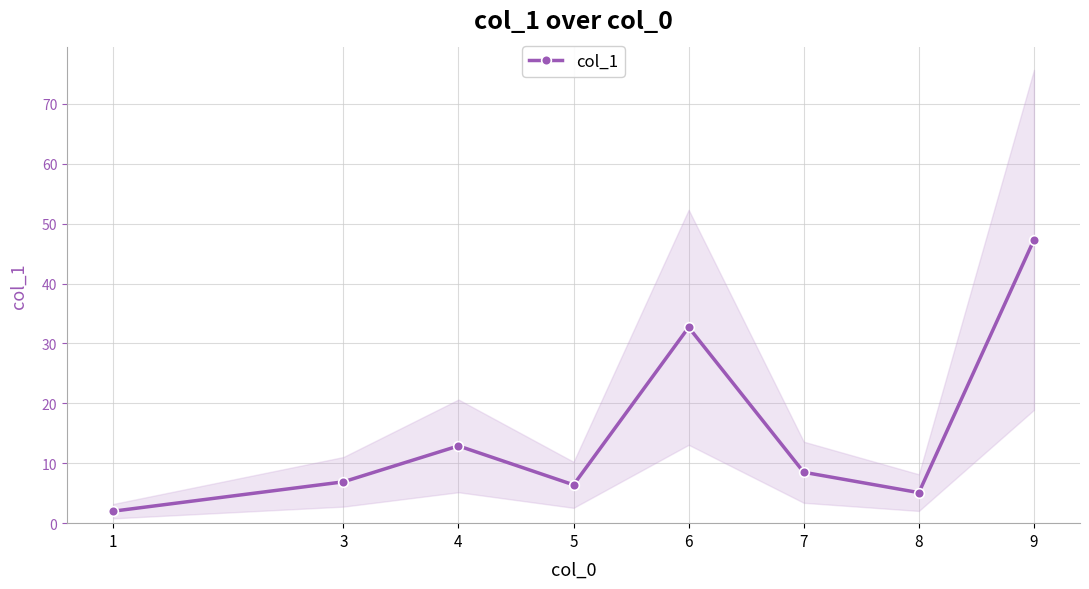

True or false: the data shows 8.5 at 7.

True